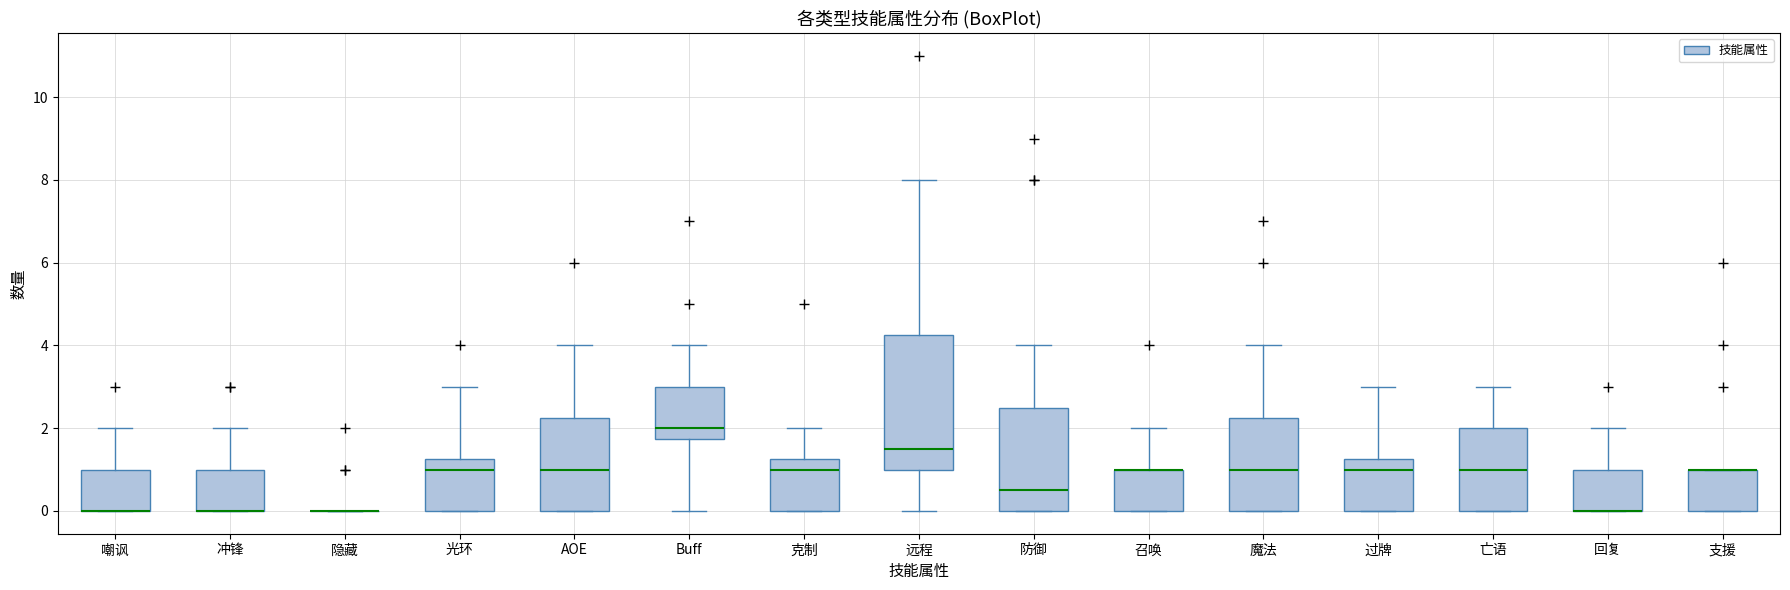

Which box is the tallest, from its lower edge to its upper edge?

远程